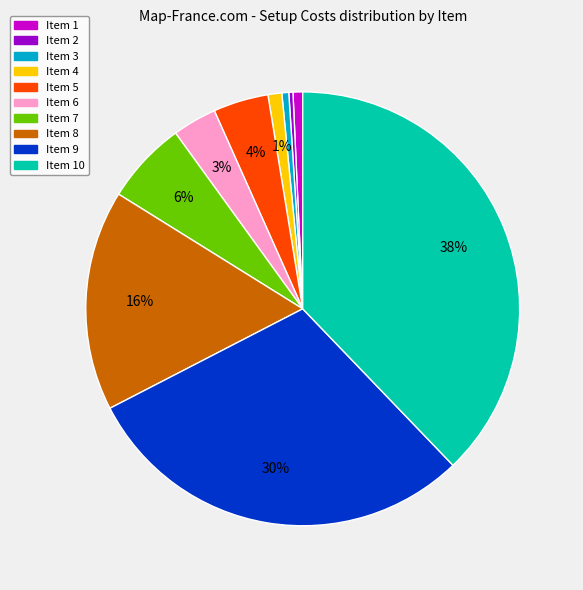

Count the number of slices in the pie.

10